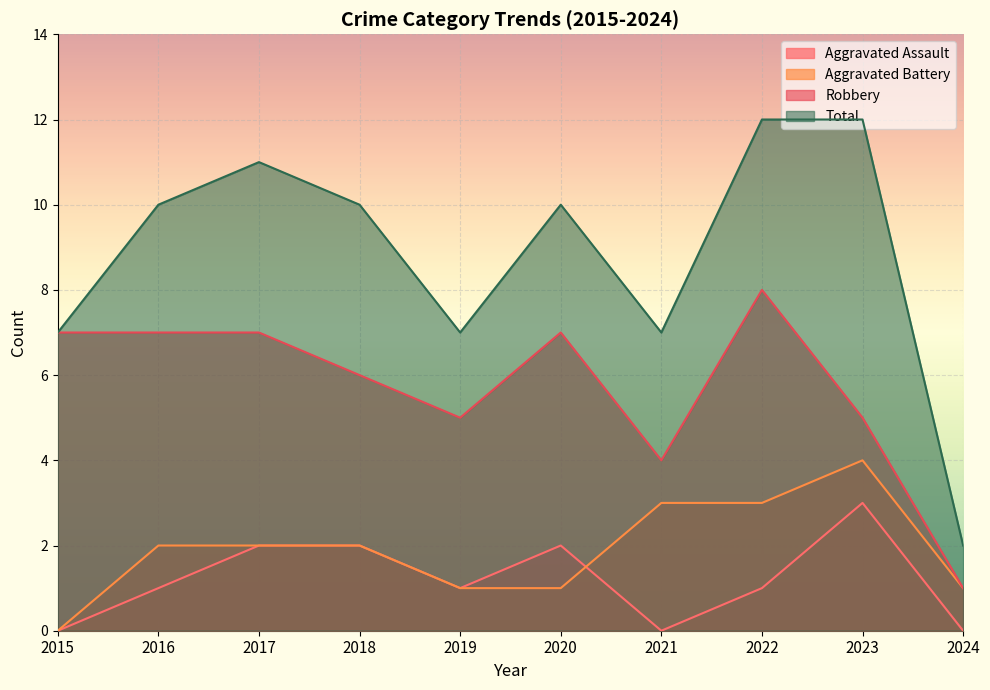

Reading left to right, transcribe all the data shown in this chart.

Aggravated Assault: 2015=0	2016=1	2017=2	2018=2	2019=1	2020=2	2021=0	2022=1	2023=3	2024=0
Aggravated Battery: 2015=0	2016=2	2017=2	2018=2	2019=1	2020=1	2021=3	2022=3	2023=4	2024=1
Robbery: 2015=7	2016=7	2017=7	2018=6	2019=5	2020=7	2021=4	2022=8	2023=5	2024=1
Total: 2015=7	2016=10	2017=11	2018=10	2019=7	2020=10	2021=7	2022=12	2023=12	2024=2